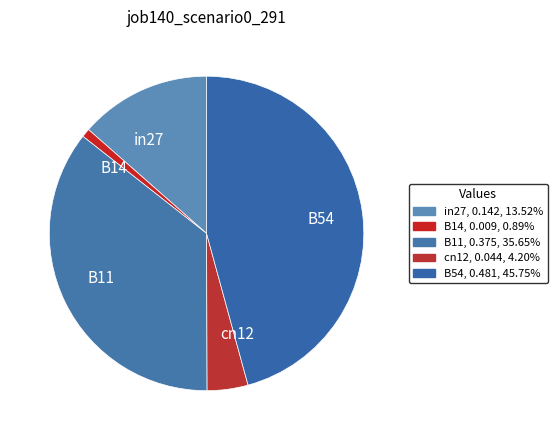

Combined, do in27 and cn12 account for over 50%?

No